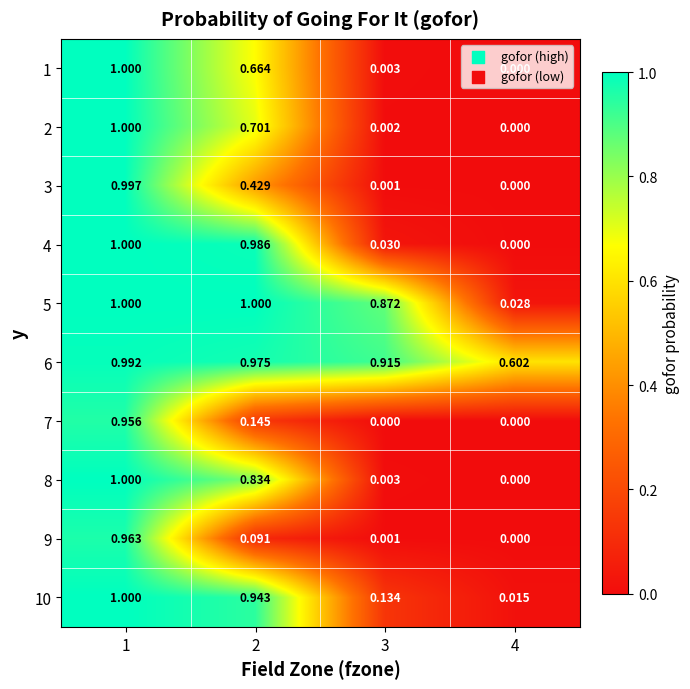

Is the value of 5 at 4 greater than the value of 9 at 3?

Yes